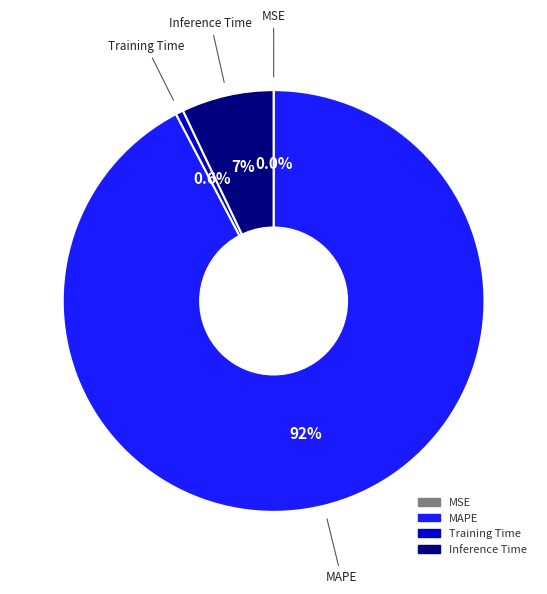

What percentage do MAPE and Inference Time together represent?

99.4%